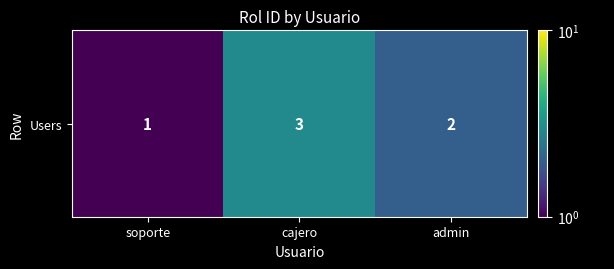

What is the smallest value displayed?

1